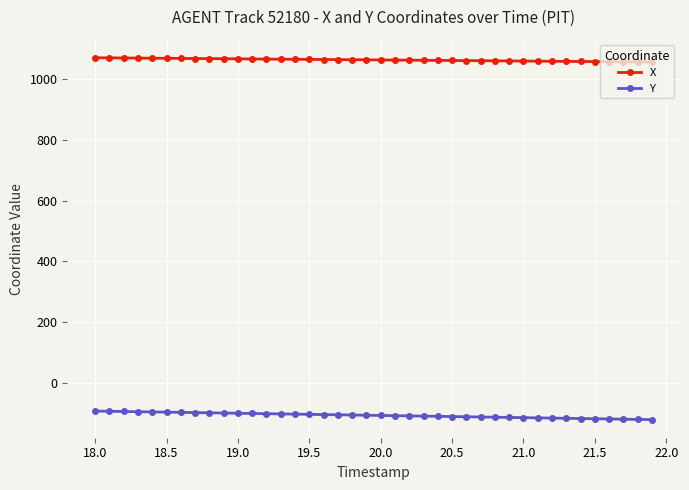

What is the lowest value of the X series?

1056.0